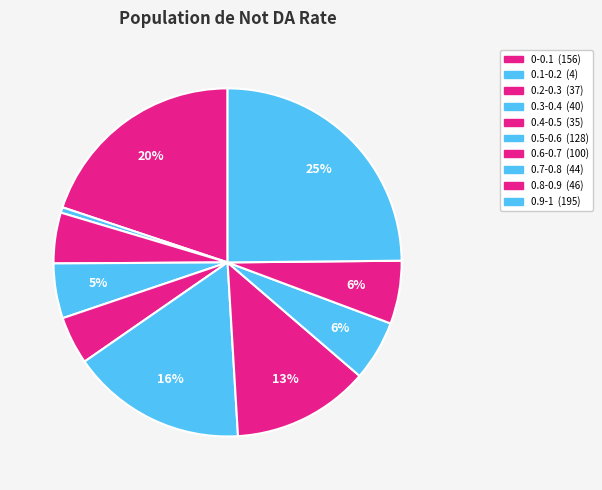

How many segments does this pie chart have?

10